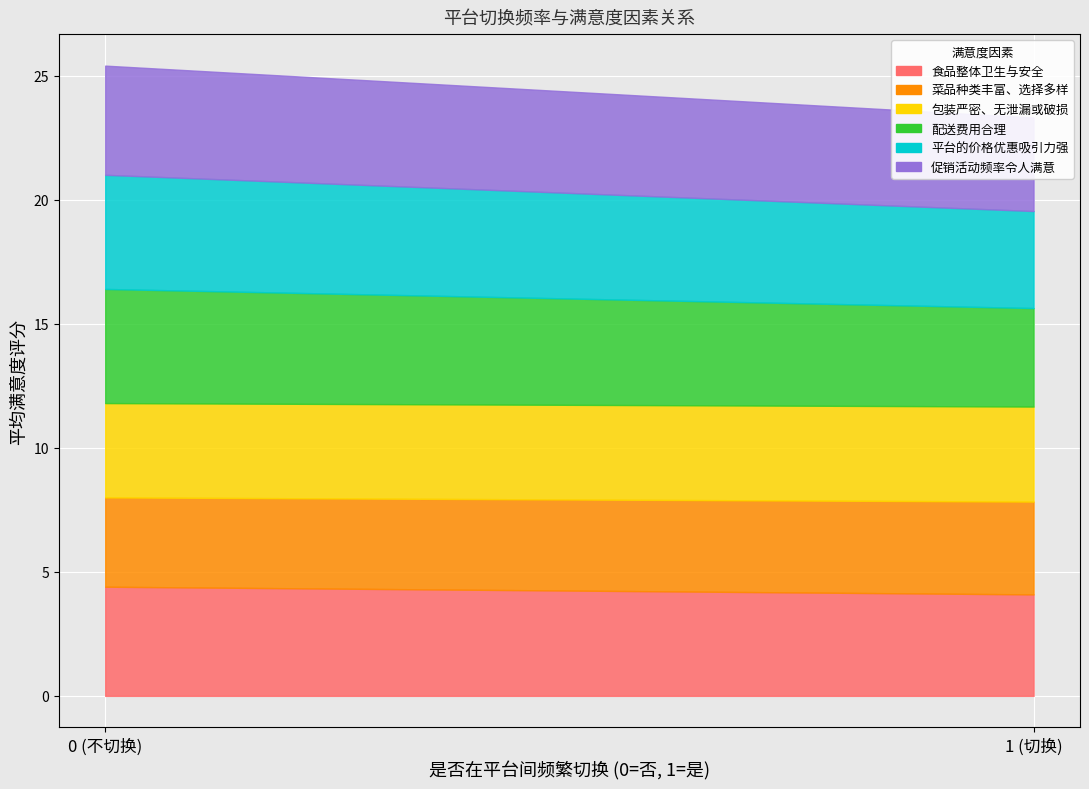

How many lines are shown in the chart?

6